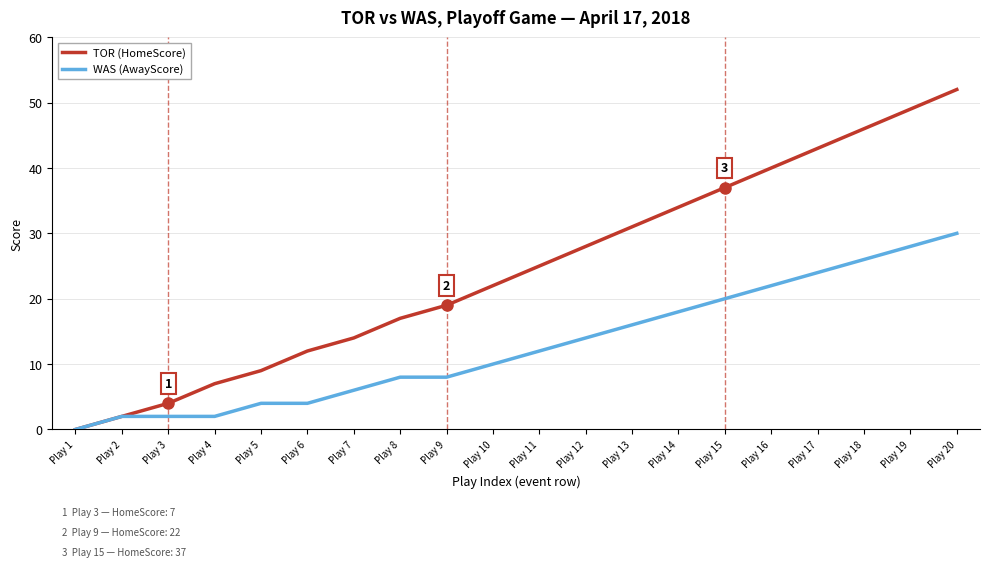

Is it true that TOR (HomeScore) equals 31 at Play 13?

True